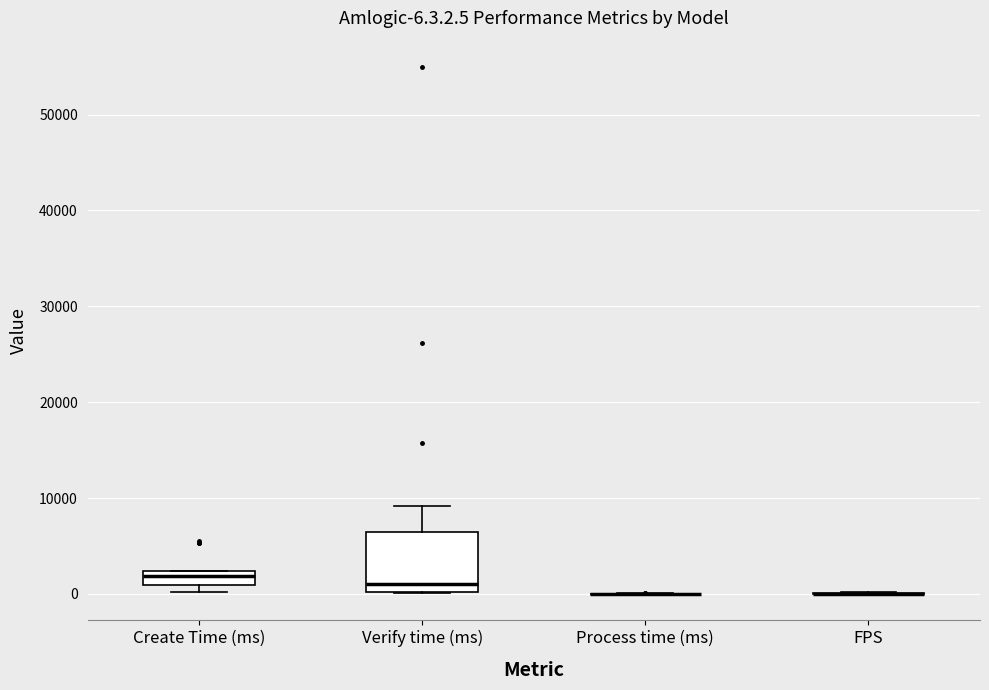

Comparing the boxes themselves (not the whiskers), which one is the tallest?

Verify time (ms)